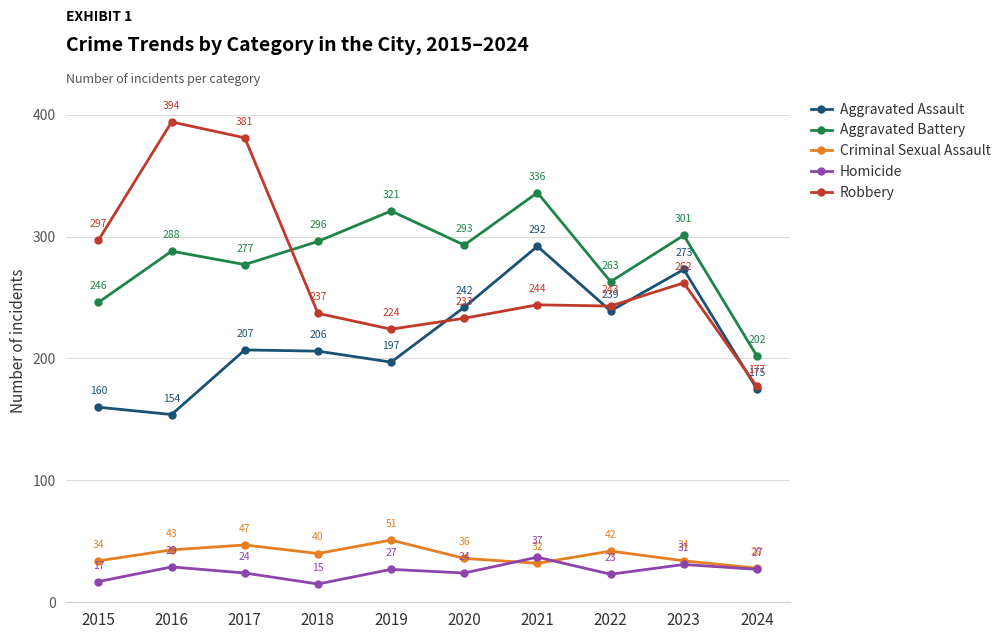

The value of Robbery at 2018 is 237. True or false?

True